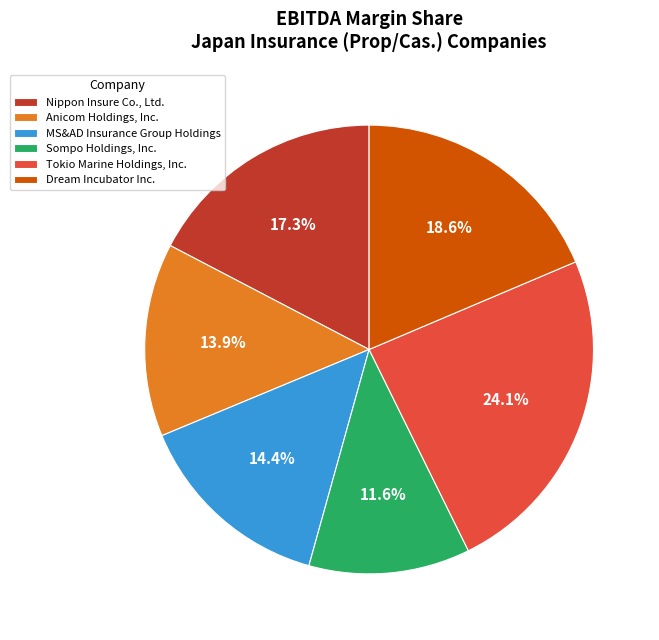

Which category has the biggest portion of the pie?

Tokio Marine Holdings, Inc.